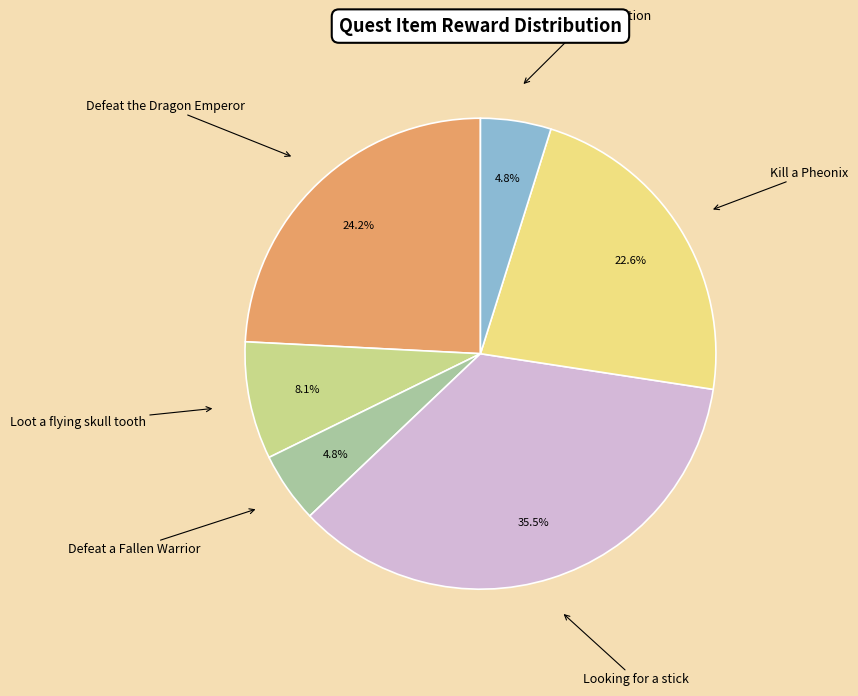

Does Kill a Pheonix account for over 50% of the chart?

No